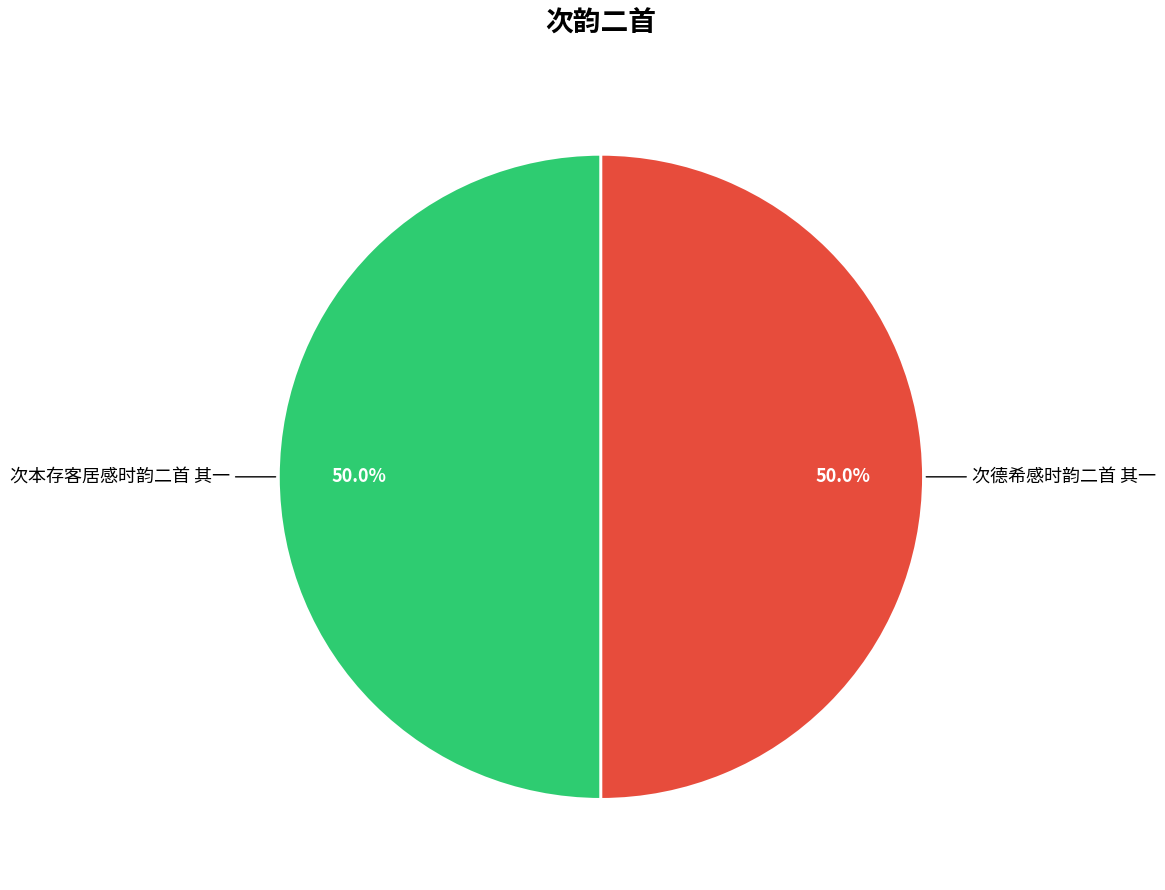

How many segments does this pie chart have?

2